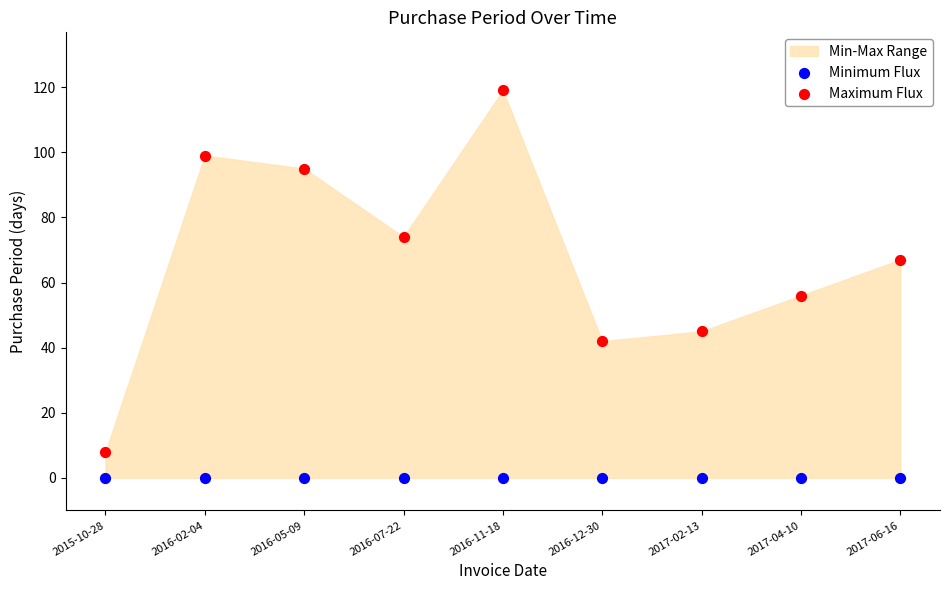

Which series contains the lowest Y value?

Minimum Flux